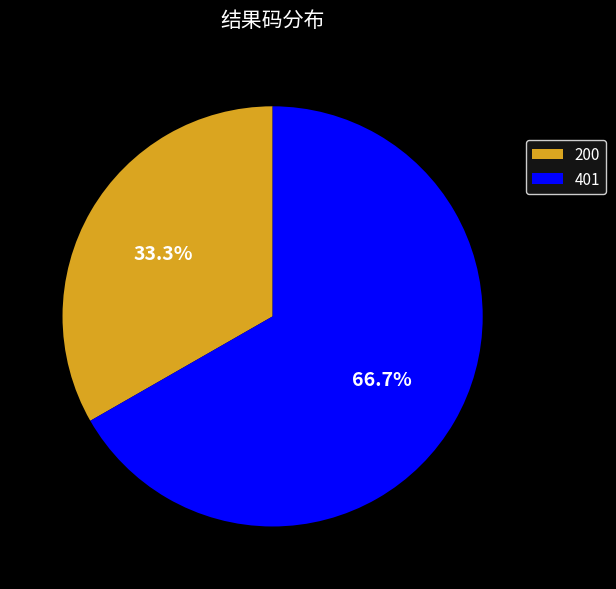

To the nearest percent, what is the difference between the largest and smallest slice percentages?

33%